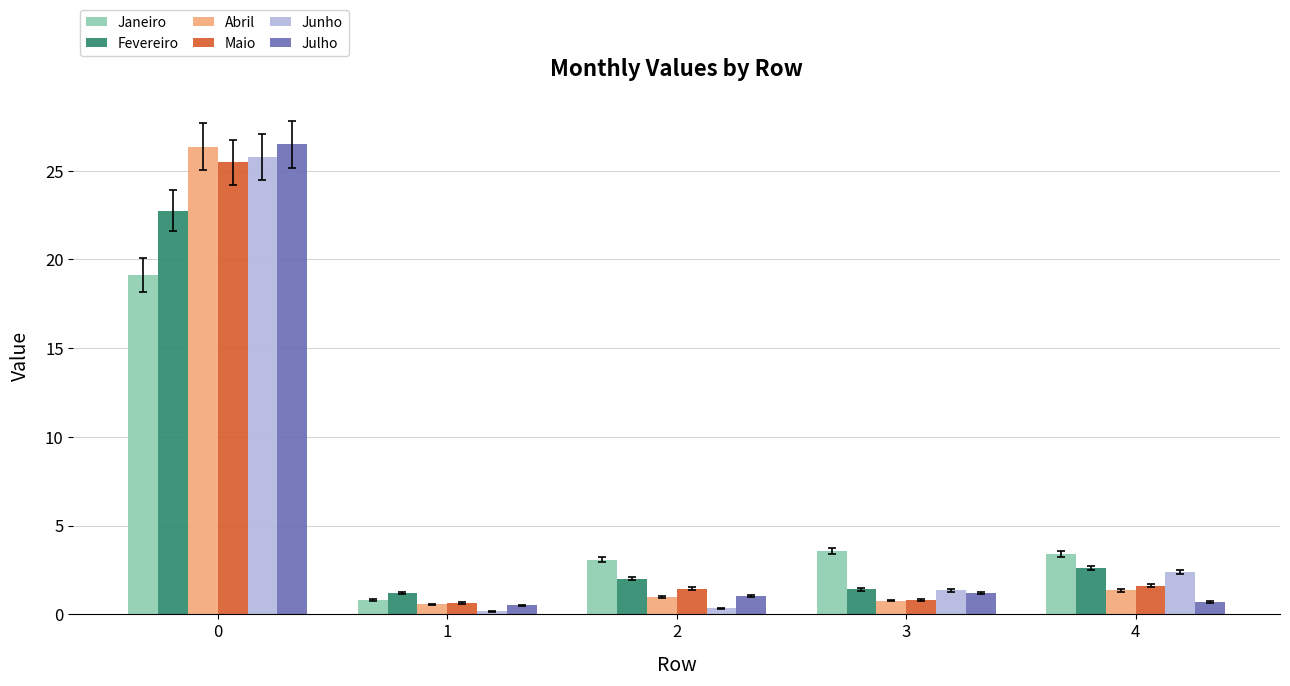

Is the value of Maio at 2 greater than the value of Abril at 3?

Yes